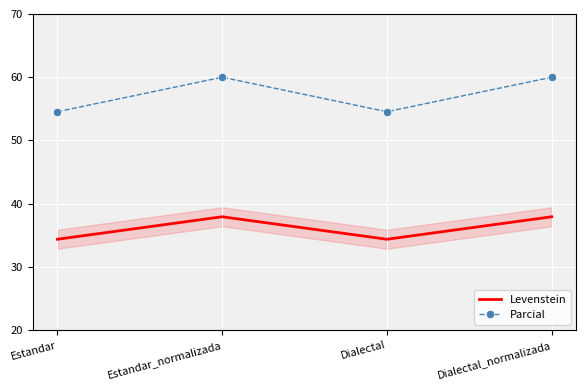

What position from the left is Dialectal_normalizada?

4